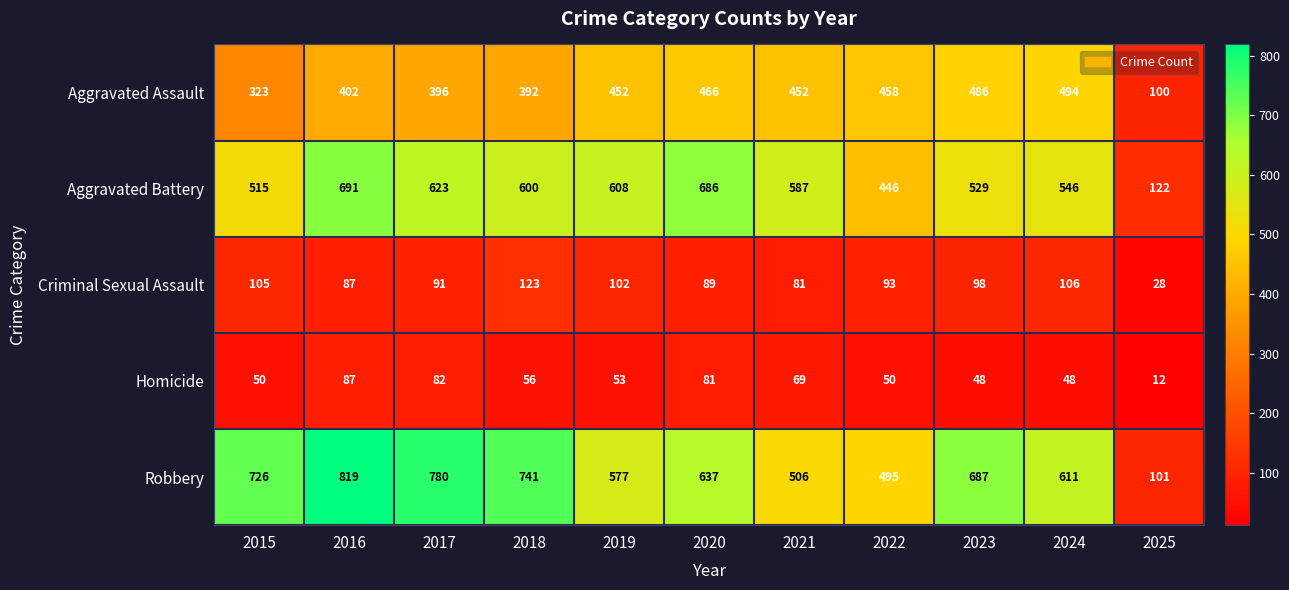

Where does the Homicide series first go above 53?

2016